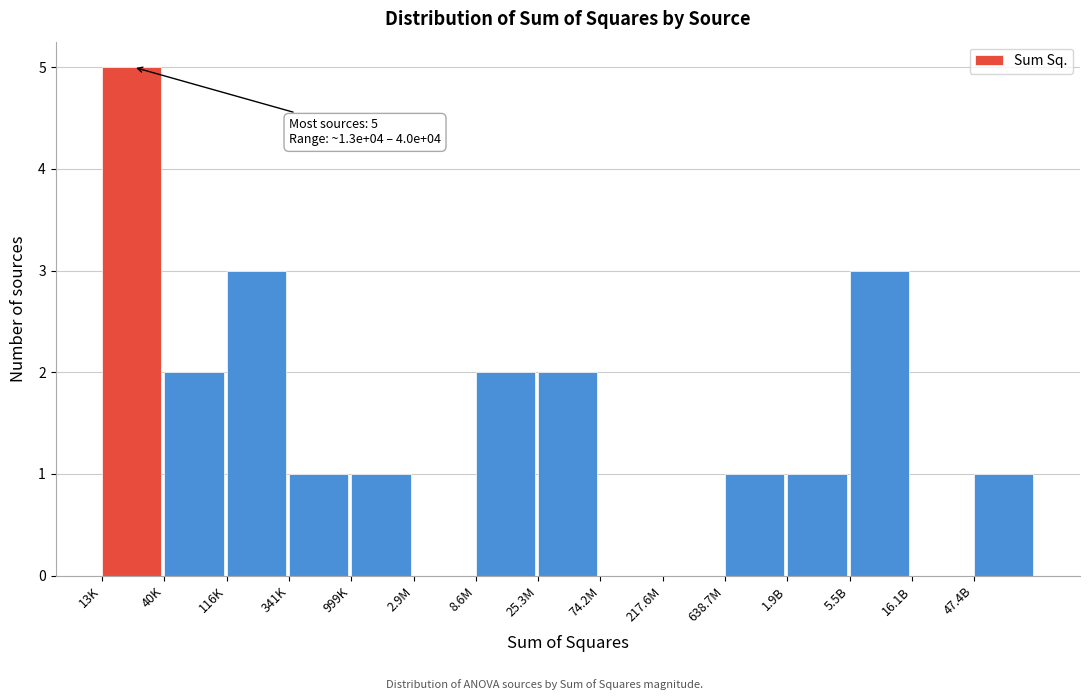

Reading left to right, extract all data points from this chart.

13K=5	40K=2	116K=3	341K=1	999K=1	2.9M=0	8.6M=2	25.3M=2	74.2M=0	217.6M=0	638.7M=1	1.9B=1	5.5B=3	16.1B=0	47.4B=1